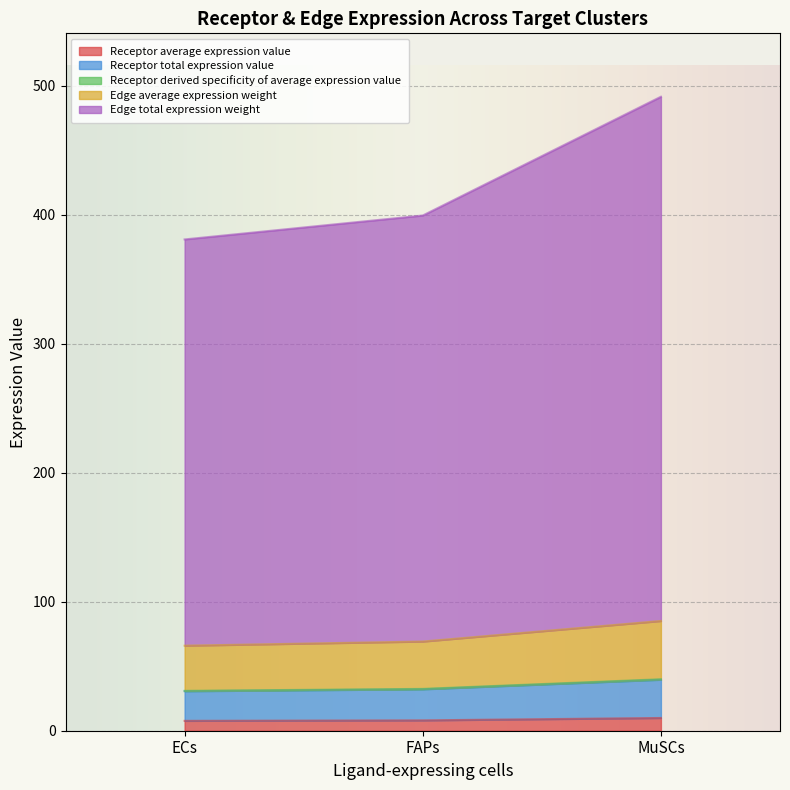

What is the label of the 1st point from the left?

ECs